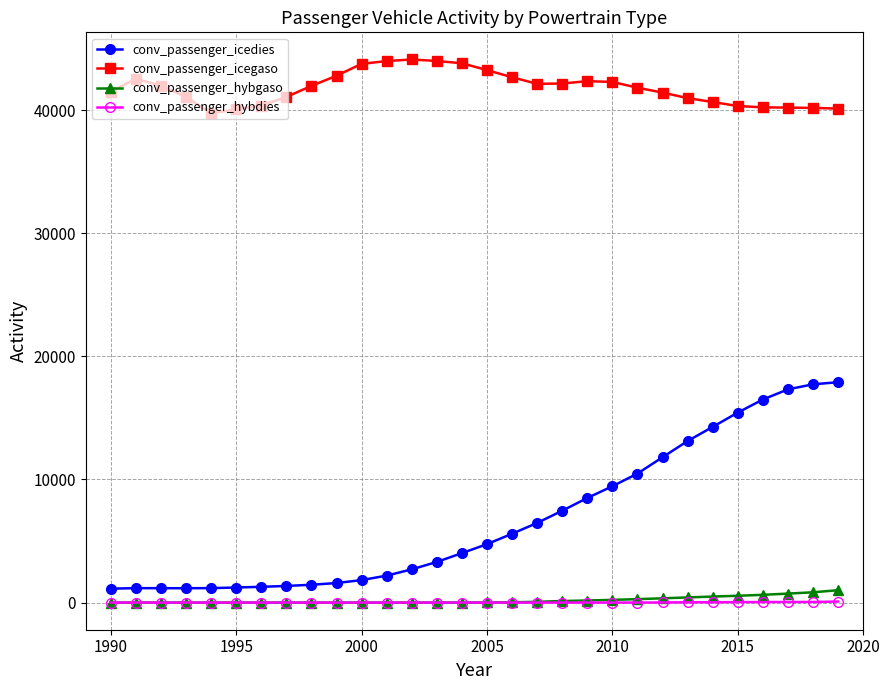

What is the value of the conv_passenger_icedies point at the 12th from the left?

2190.6